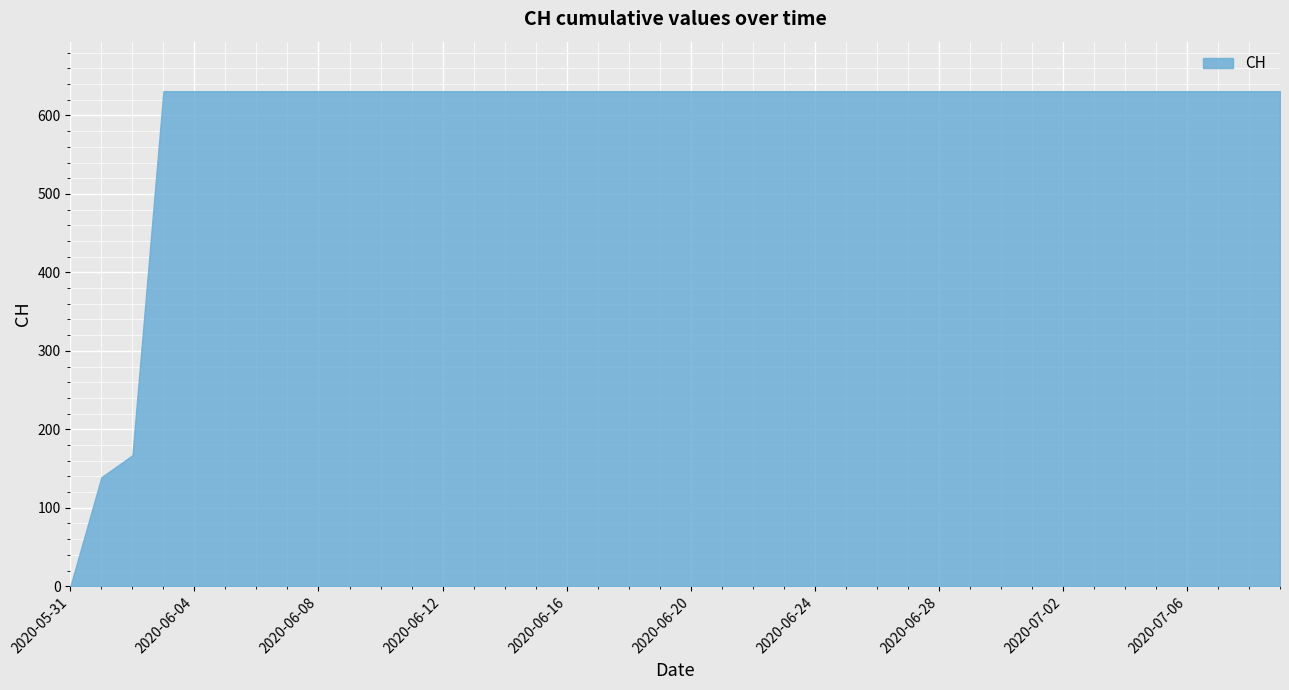

What is the difference between the second highest and second lowest values?

492